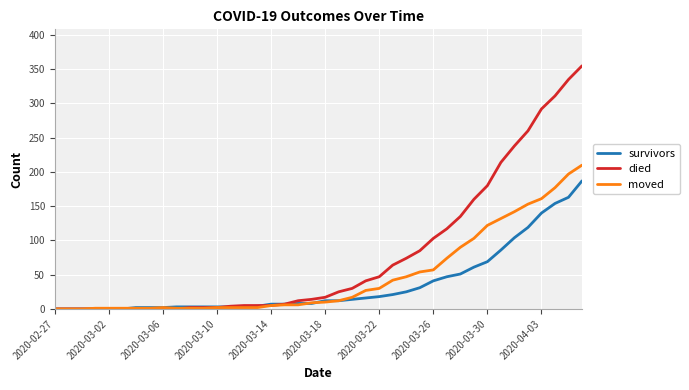

Count the number of categories in the chart.

40